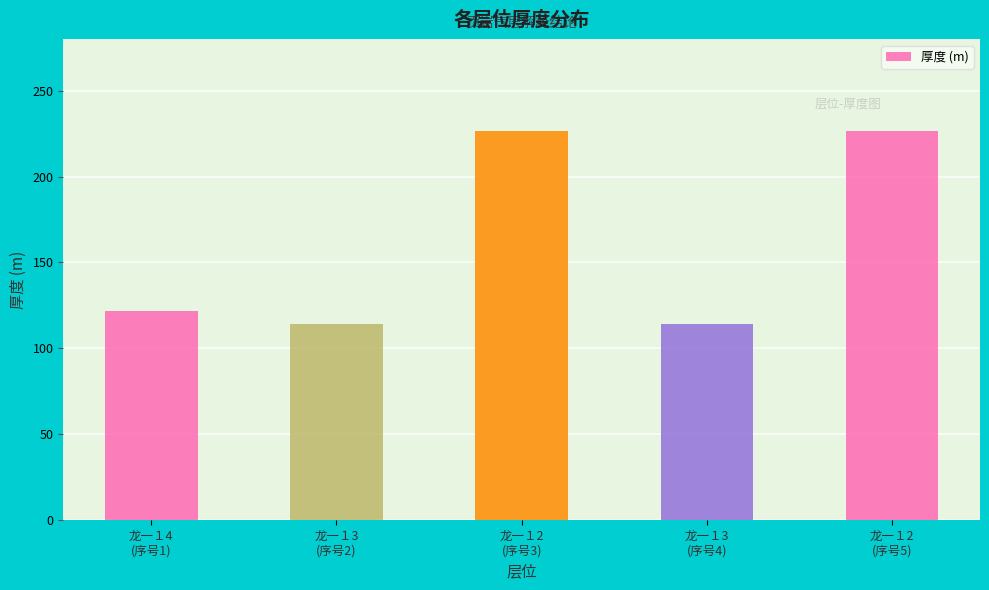

What is the greatest value displayed?

226.6